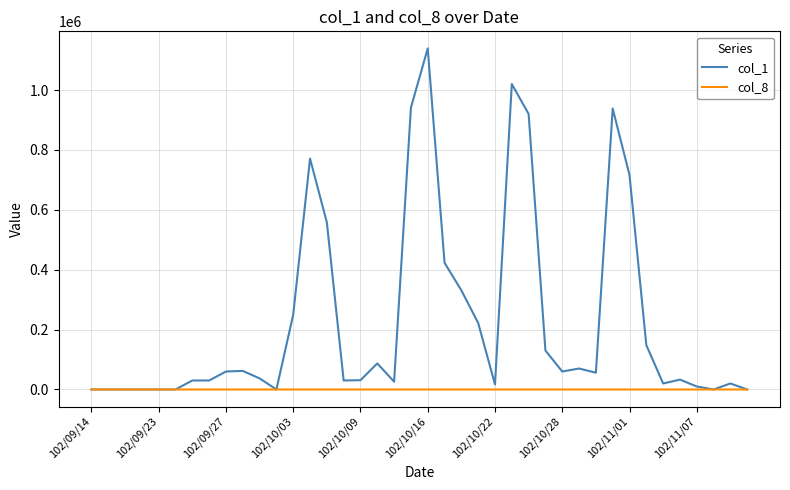

Rank the series by their average value, from highest to lowest.

col_1, col_8